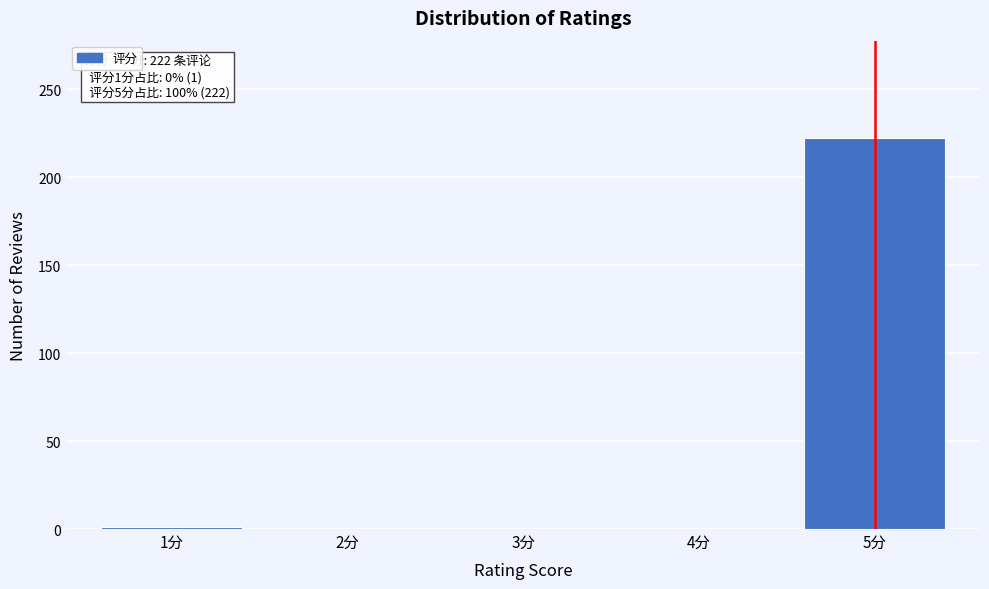

Which category has the highest value across all series?

5分